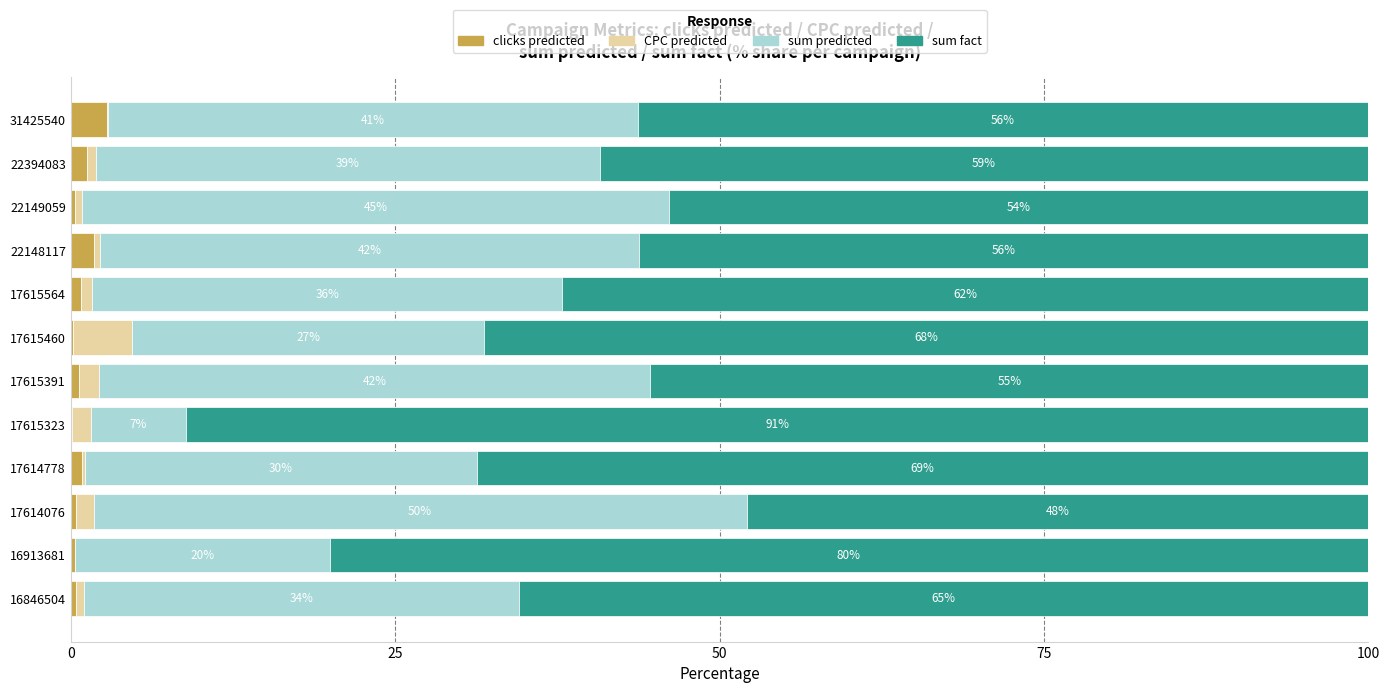

What is the average value of the clicks predicted series?

0.8